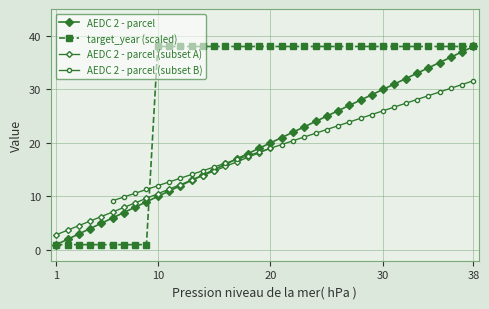

Which series has the largest total across all categories?

target_year